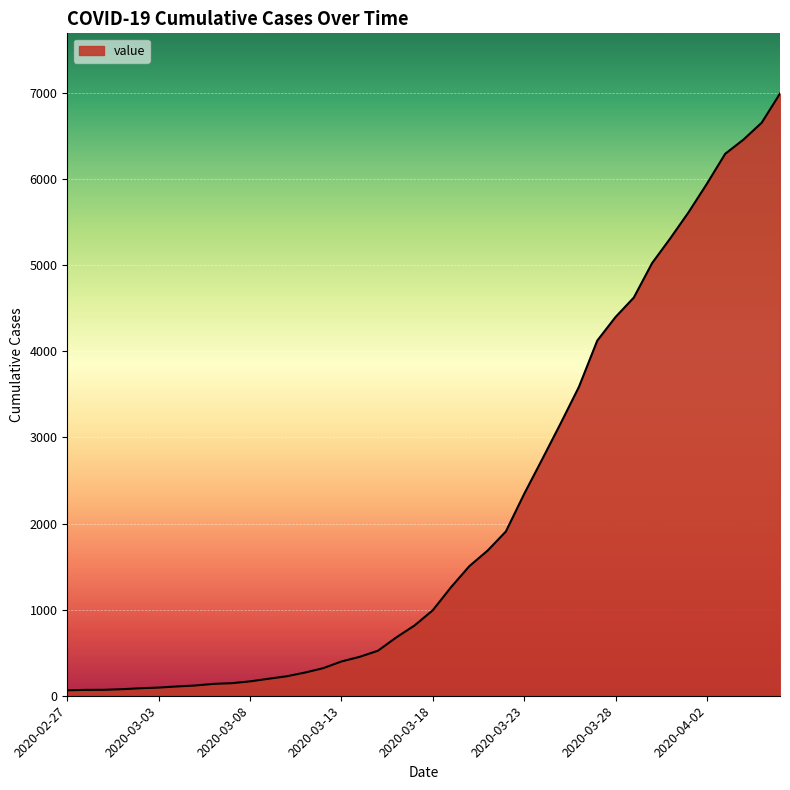

What is the greatest value displayed?

6995